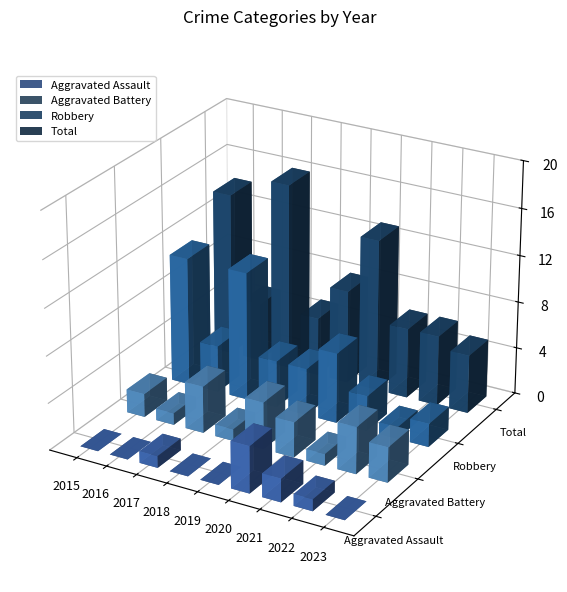

What are all the series names shown in the legend?

Aggravated Assault, Aggravated Battery, Robbery, Total